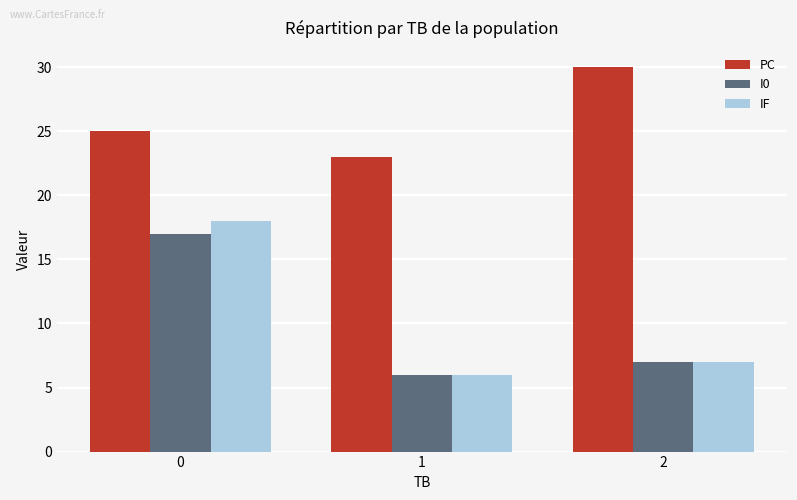

What is the minimum value for I0?

6